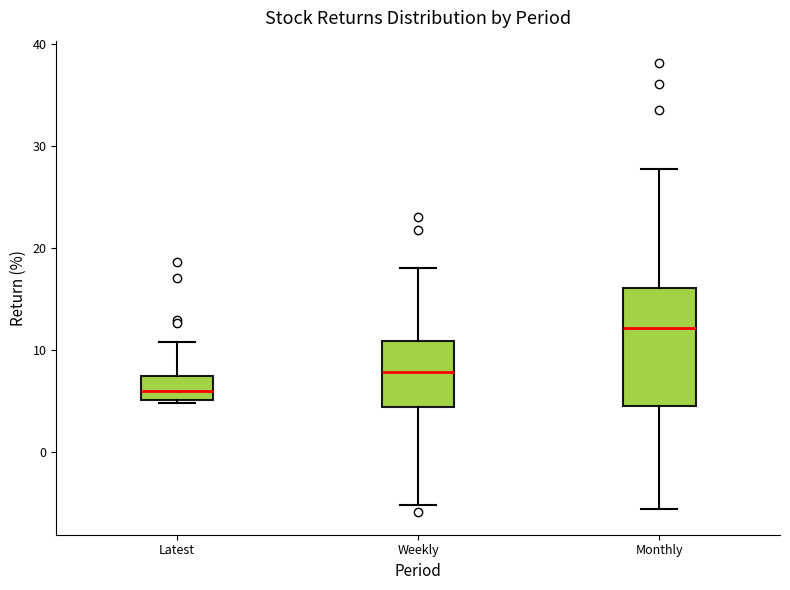

Which box is the tallest, from its lower edge to its upper edge?

Monthly